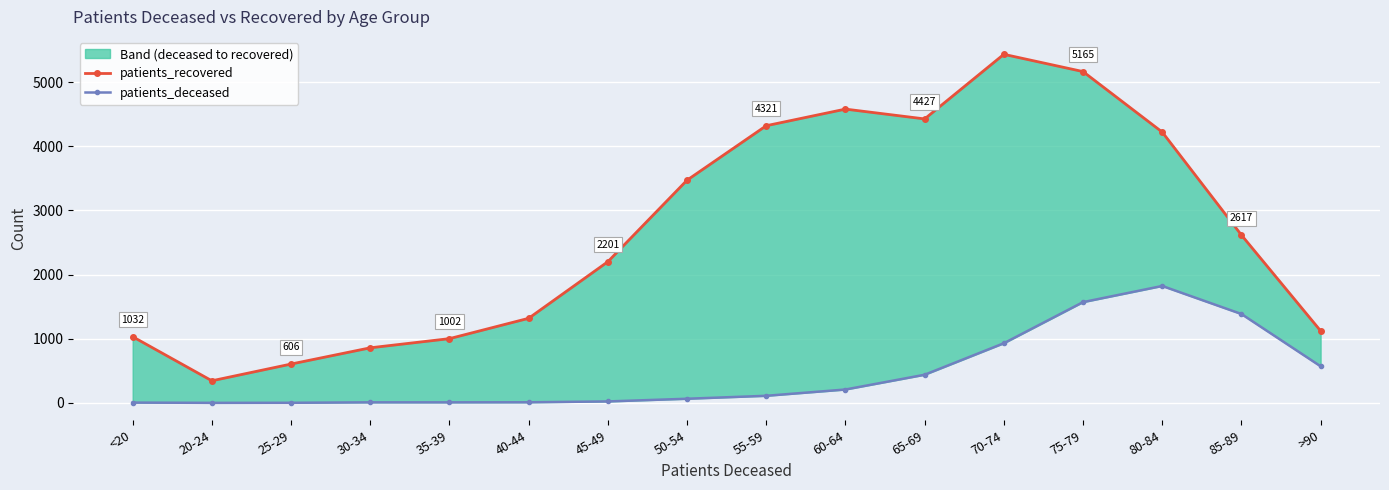

In patients_deceased, how many points are higher than both neighbors (excluding endpoints)?

1